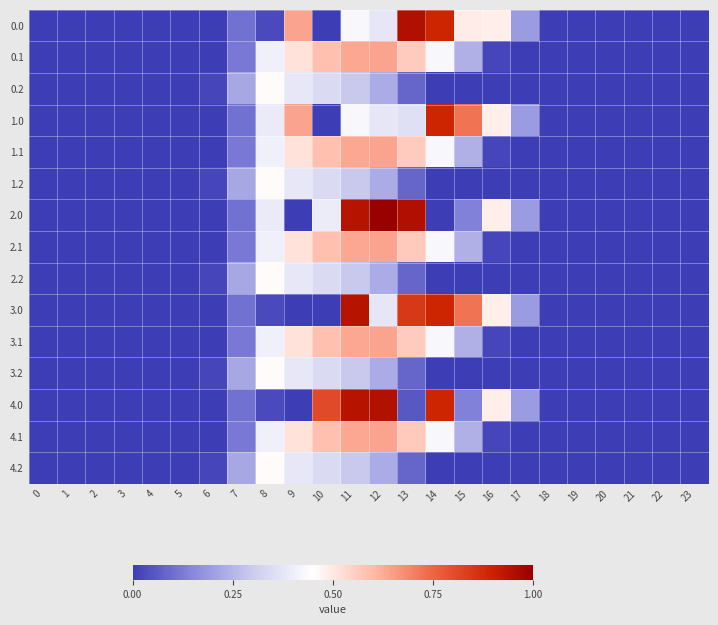

At which category is the sum across all series the highest?

11